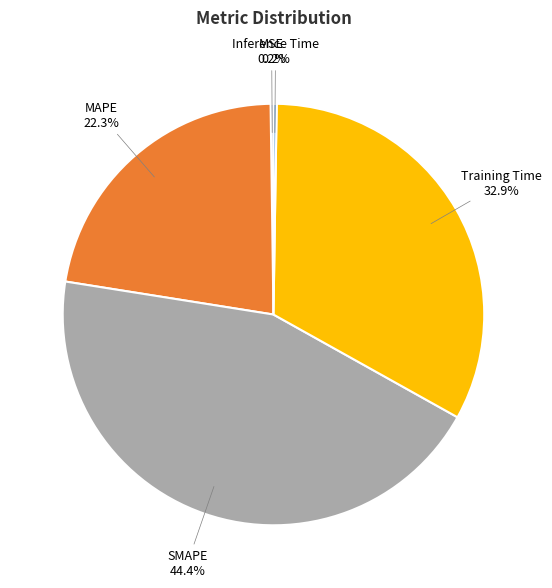

Is there a majority slice in this chart?

No